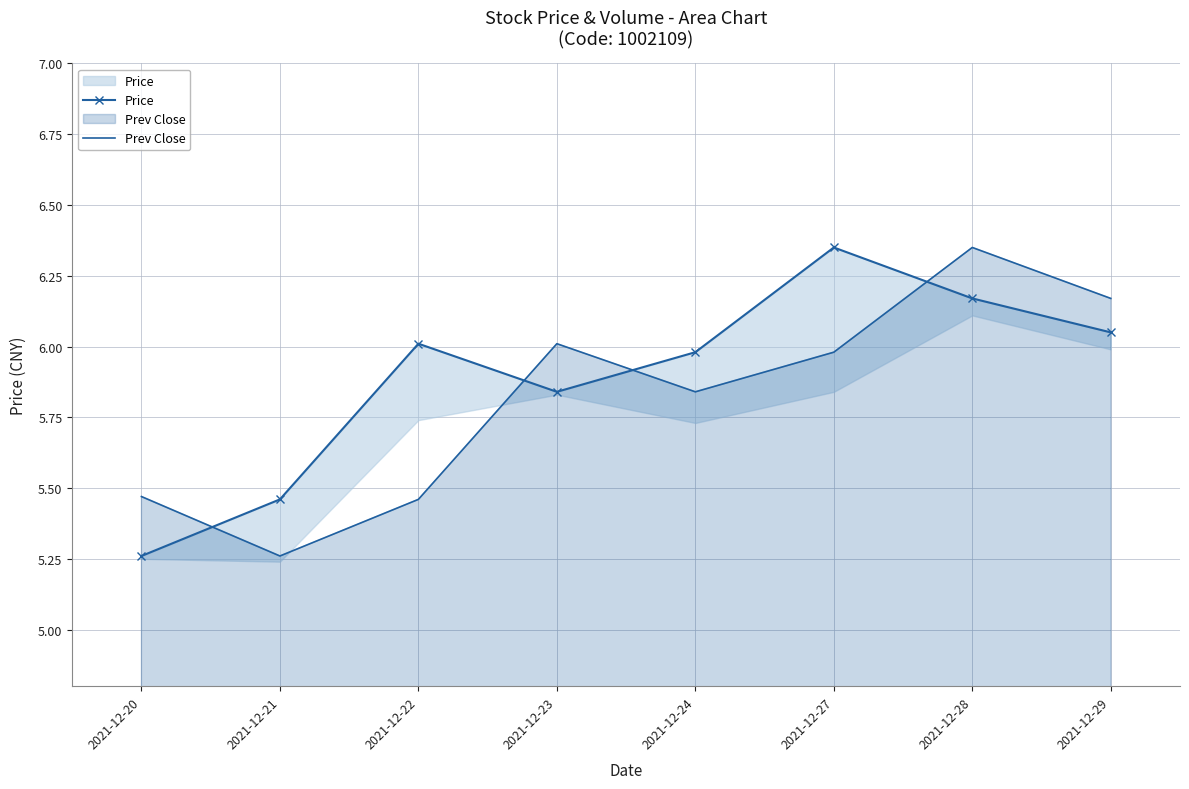

Reading right to left, extract all data points from this chart.

Price: 6.0	6.2	6.3	6.0	5.8	6.0	5.5	5.3
Prev Close: 6.2	6.3	6.0	5.8	6.0	5.5	5.3	5.5